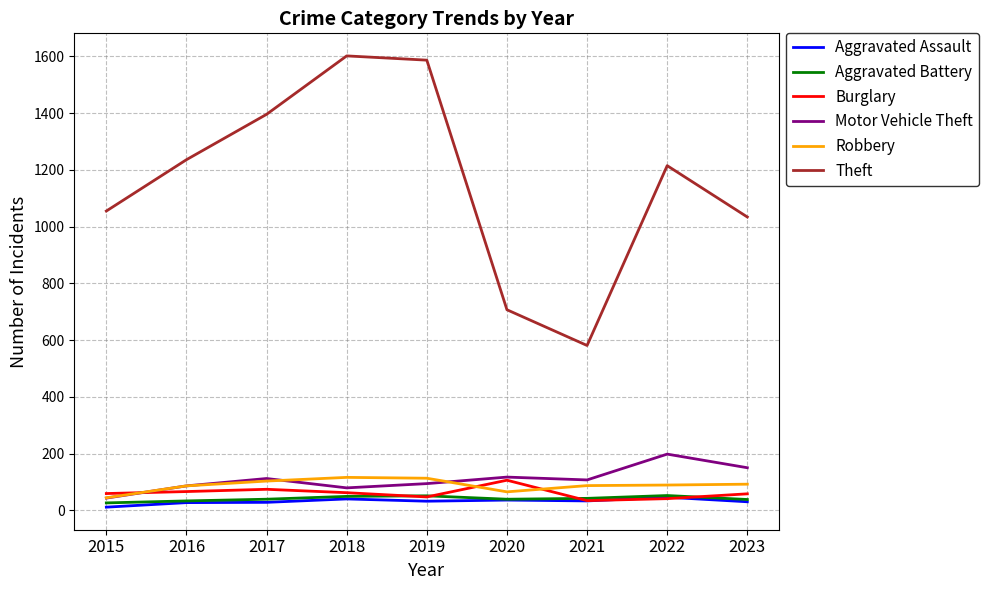

What are all the series names shown in the legend?

Aggravated Assault, Aggravated Battery, Burglary, Motor Vehicle Theft, Robbery, Theft